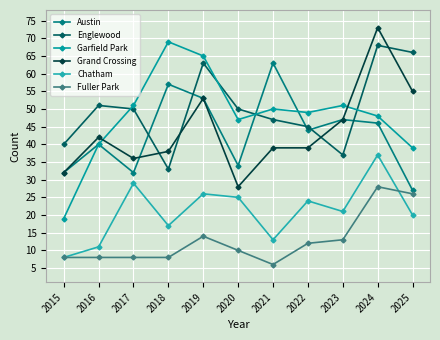

Rank the series by their maximum value, from highest to lowest.

Grand Crossing, Garfield Park, Englewood, Austin, Chatham, Fuller Park